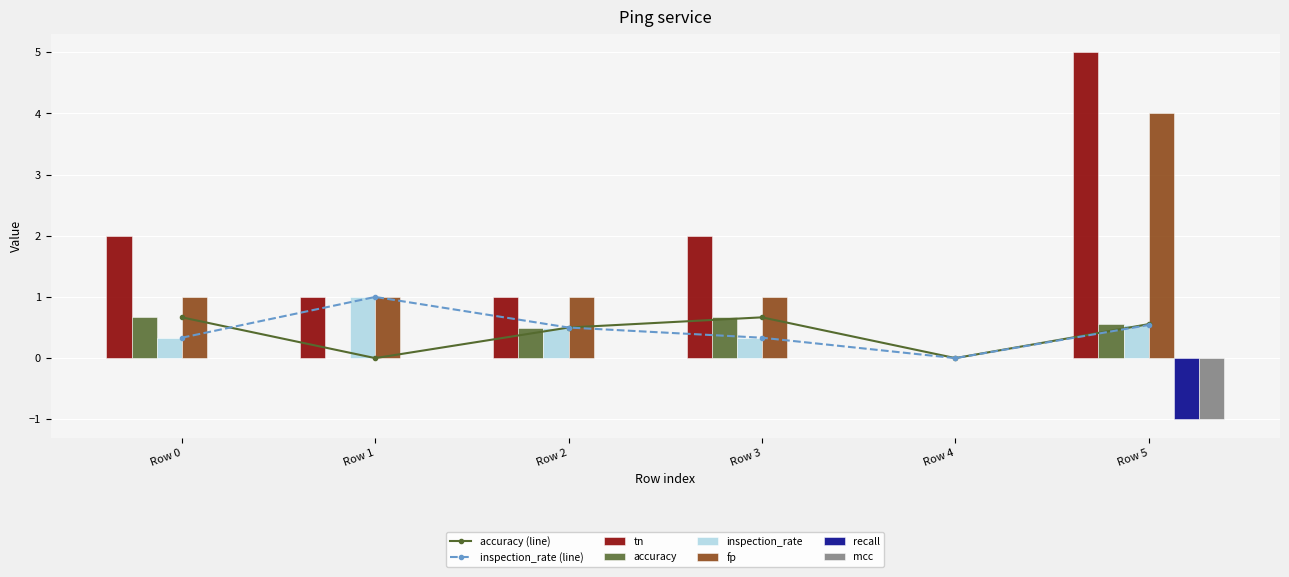

What is the sum of the inspection_rate values at Row 5 and Row 4?

0.5